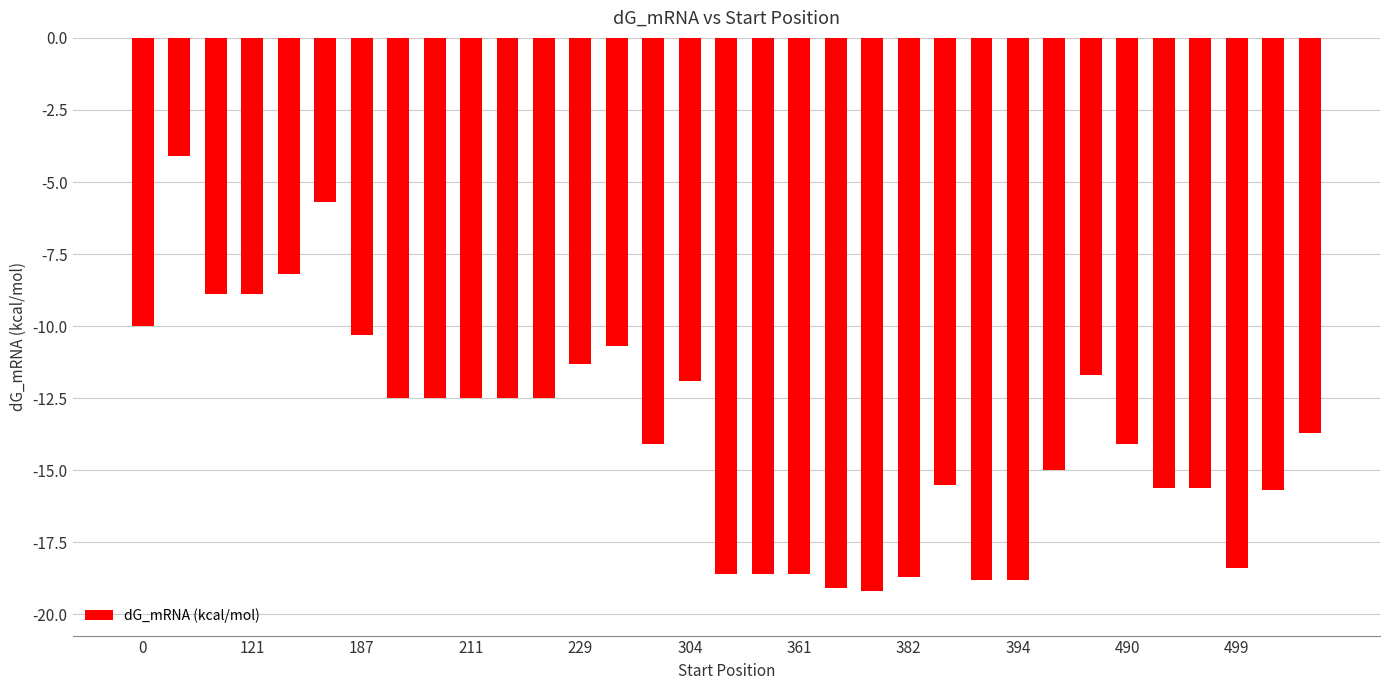

What is the difference between the second highest and second lowest values?

13.4